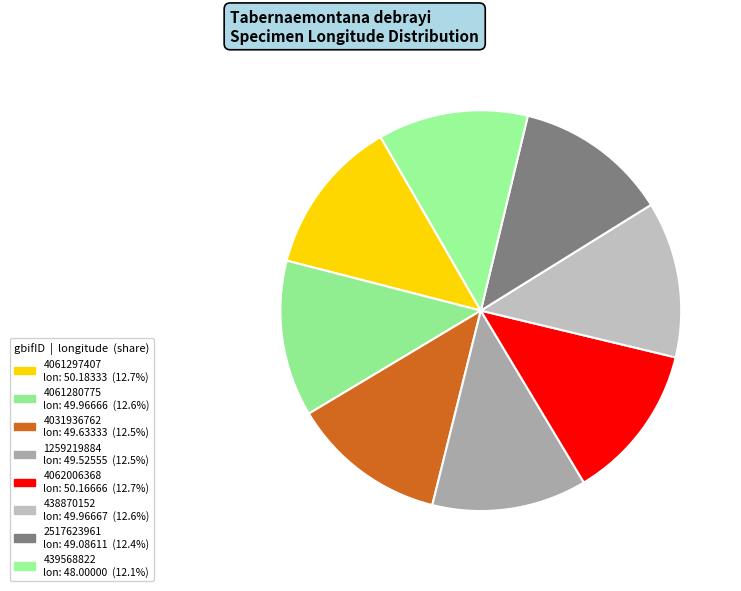

Does any single category account for the majority?

No